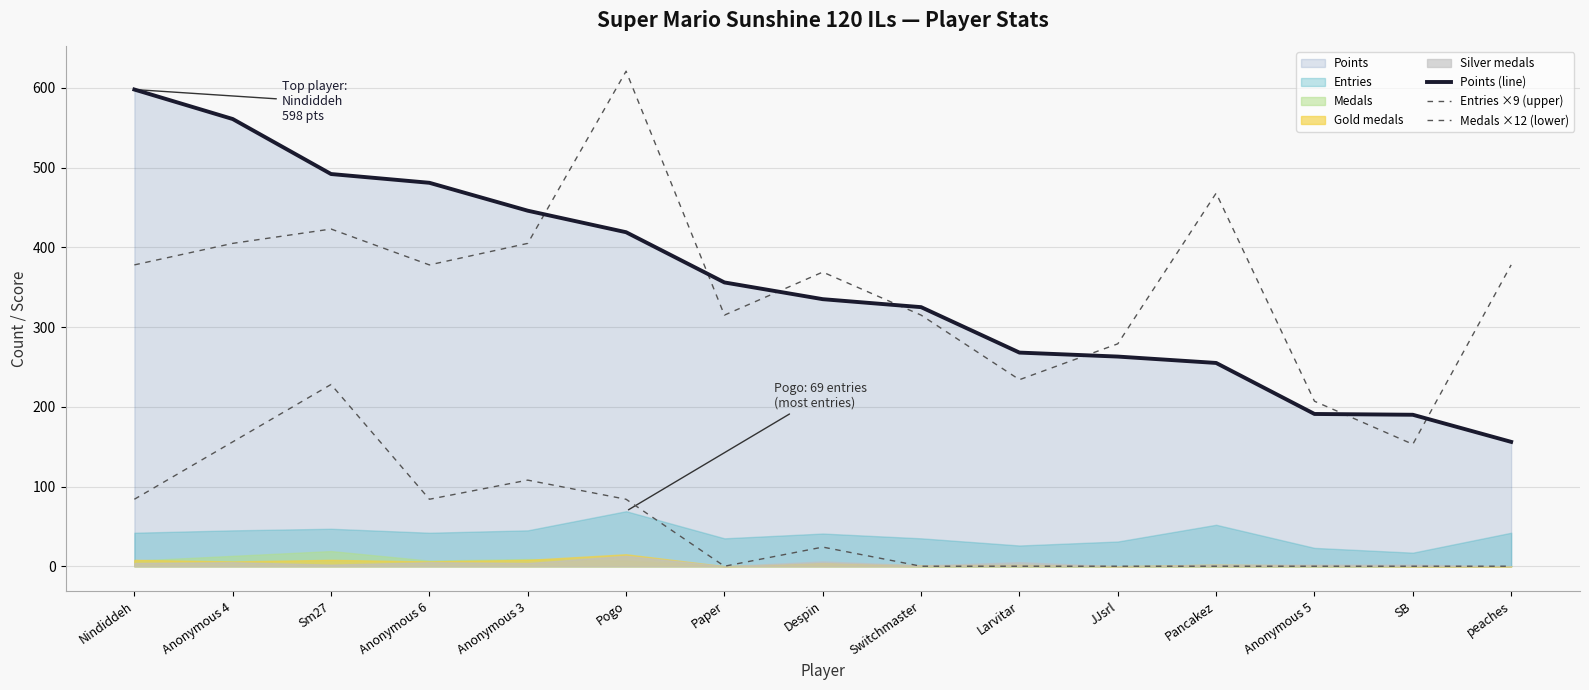

True or false: Entries ×9 (upper) has a value of 207 at Anonymous 5.

True